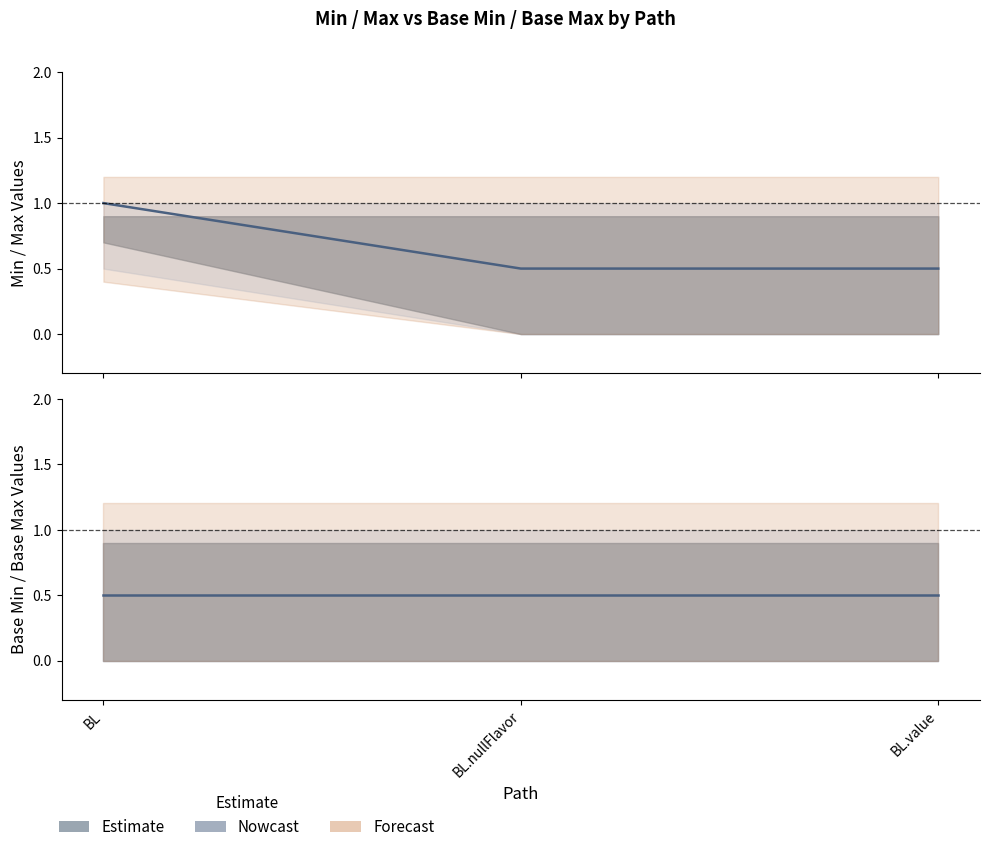

At which category is the sum across all series the highest?

BL